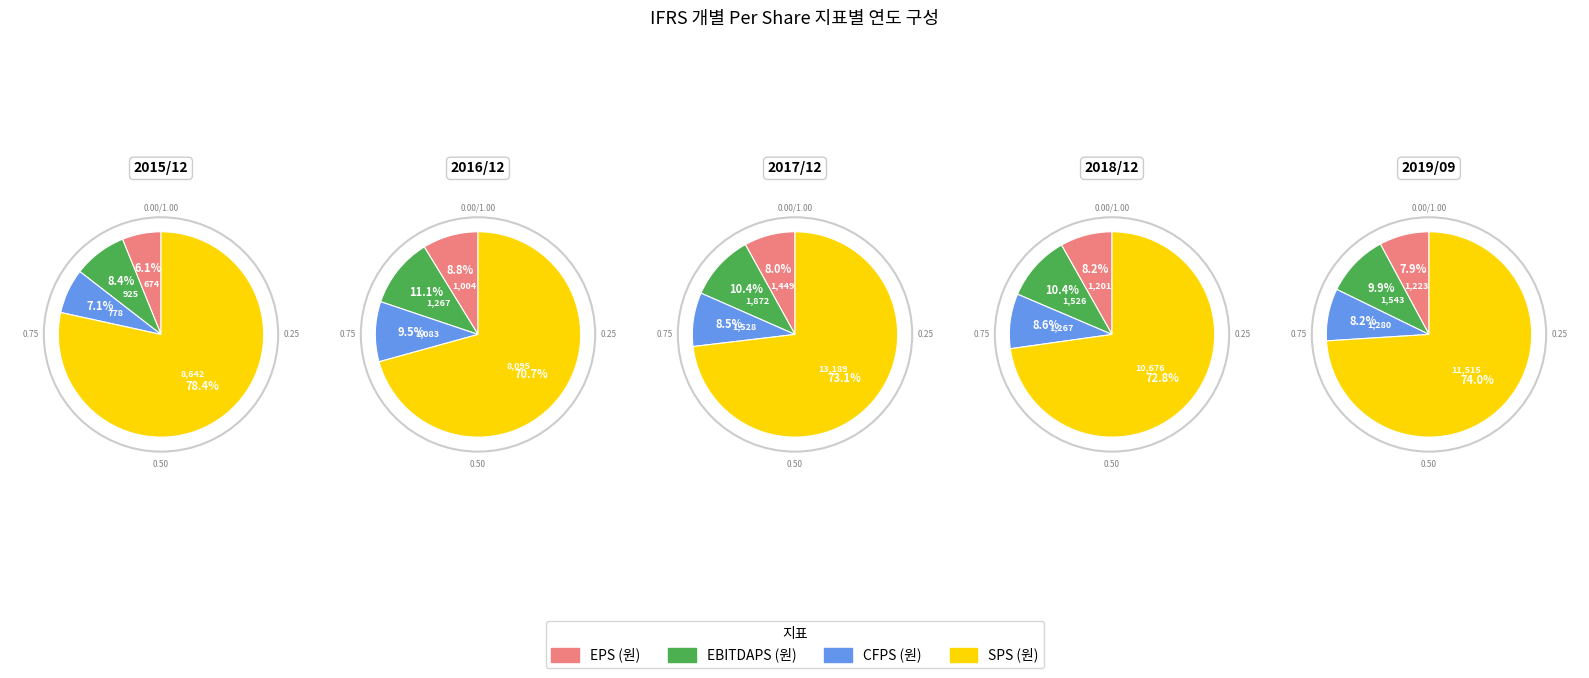

Is 2016/12 the majority of the pie?

No